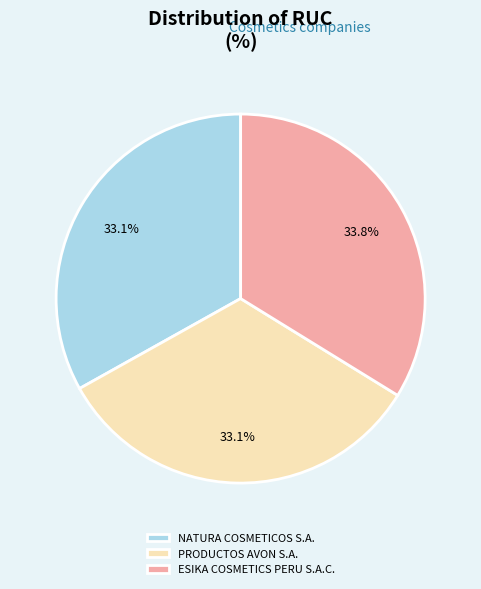

To the nearest percent, what percentage of the pie is NATURA COSMETICOS S.A.?

33%